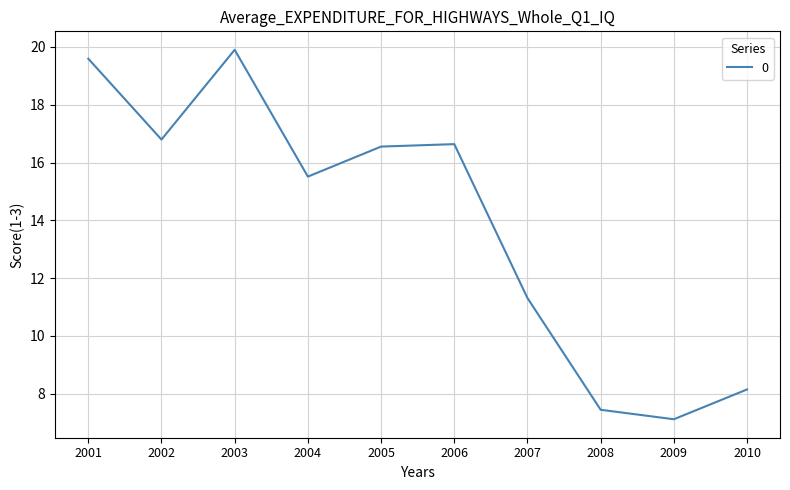

The chart shows a value of 26.5 at 2004. True or false?

False